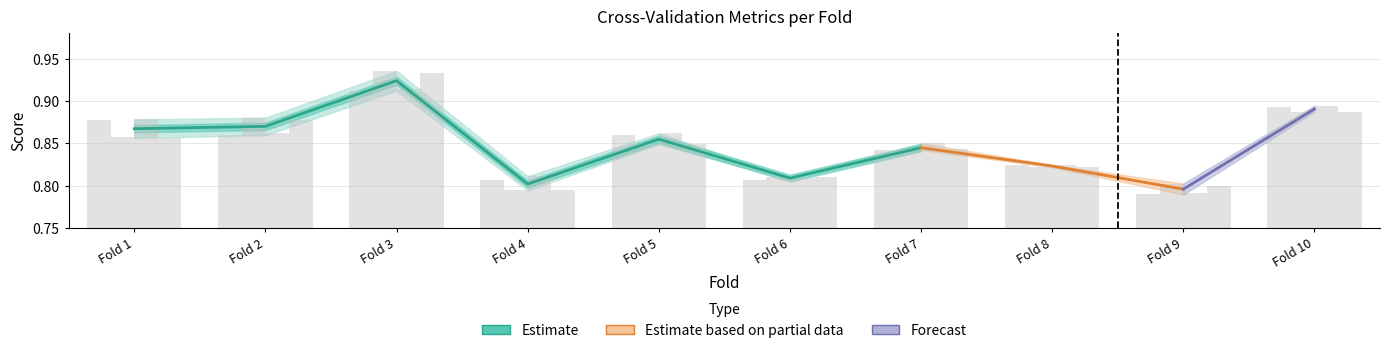

Is the value of g_mean at Fold 5 greater than the value of auc at Fold 10?

No